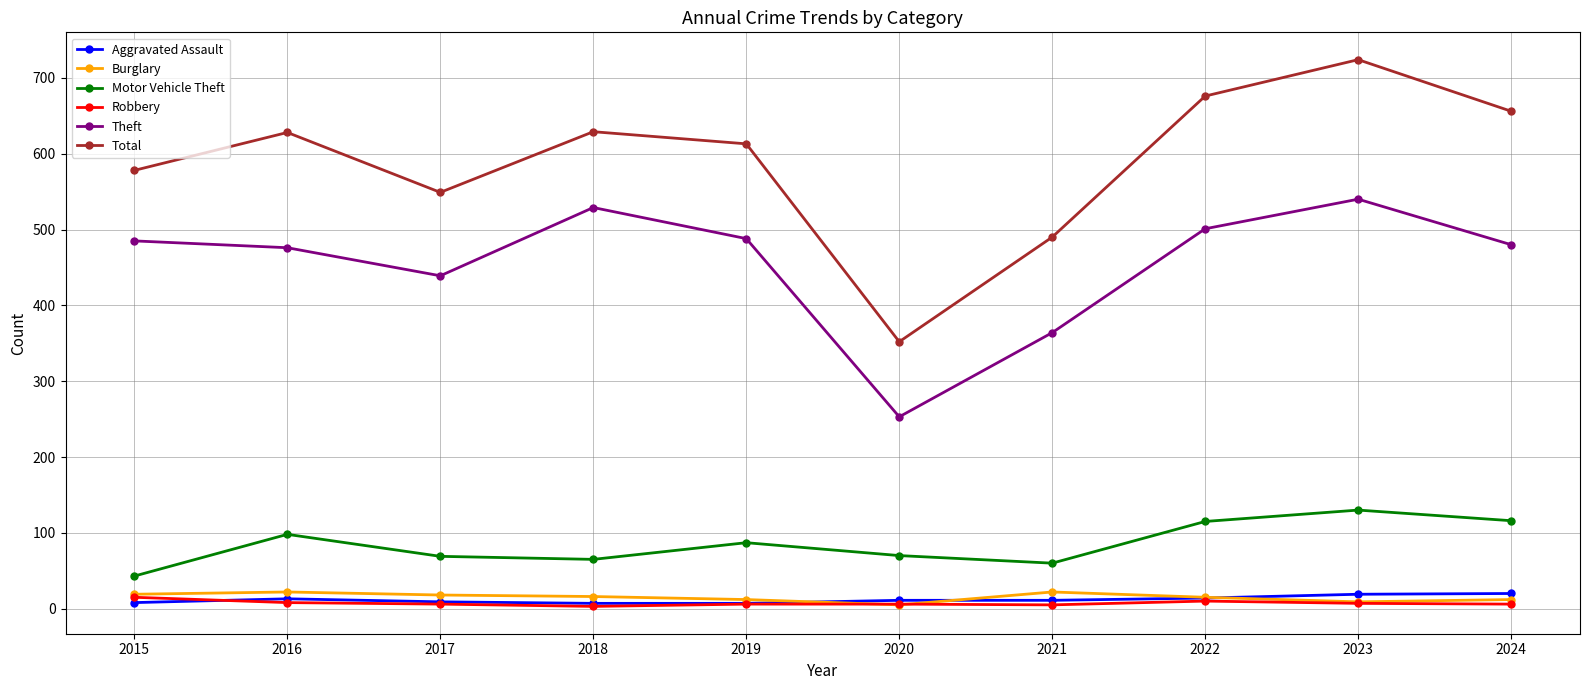

Is it true that Robbery equals 15 at 2015?

True